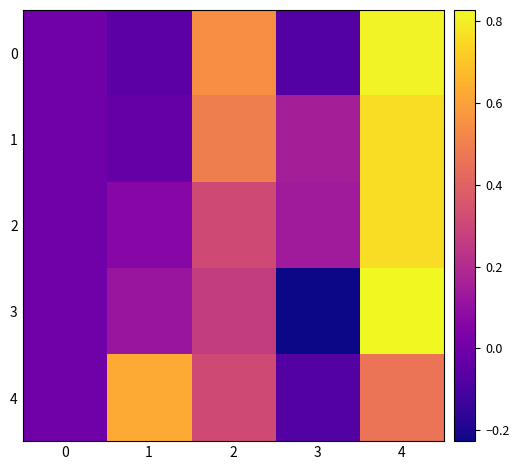

Rank the series by their maximum value, from lowest to highest.

4, 2, 1, 0, 3